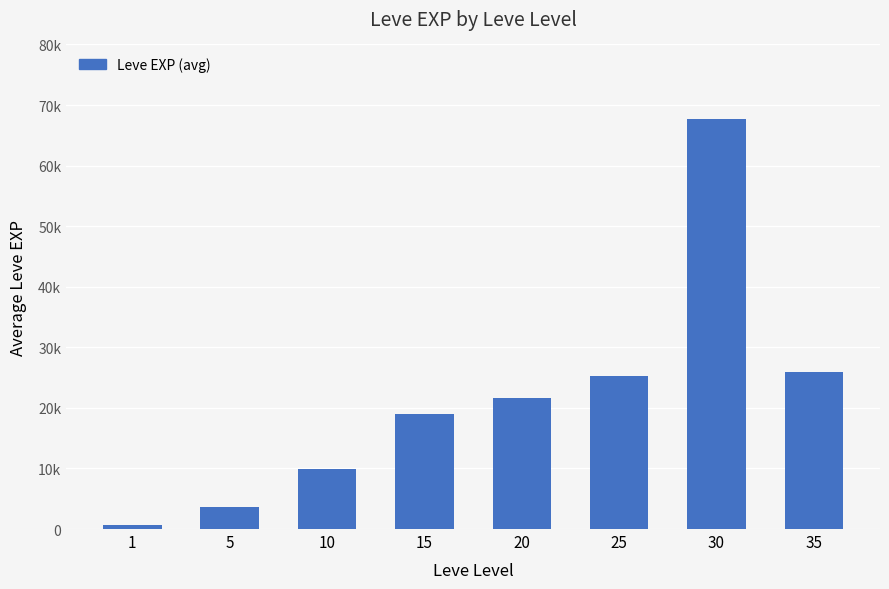

The chart shows a value of 18910 at 15. True or false?

True